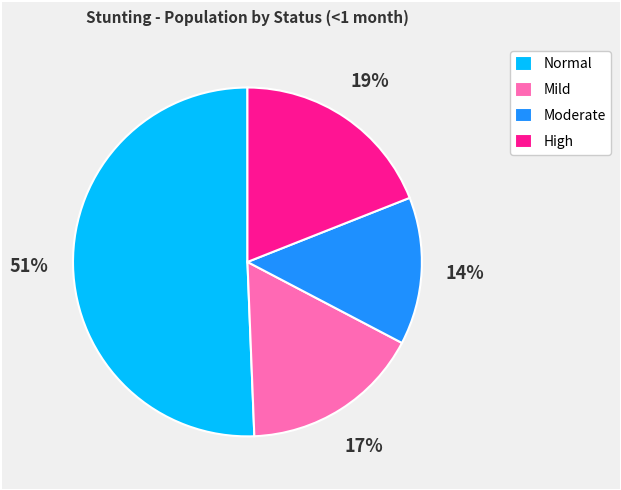

Is there any slice that represents more than half of the pie?

Yes